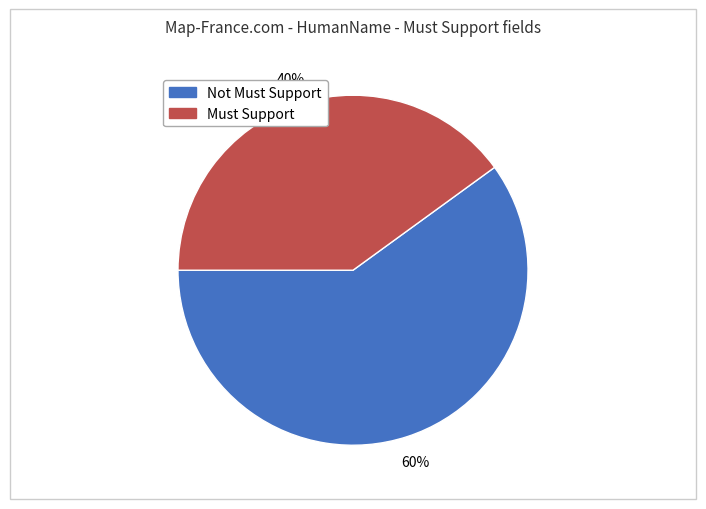

Is there any slice that represents more than half of the pie?

Yes